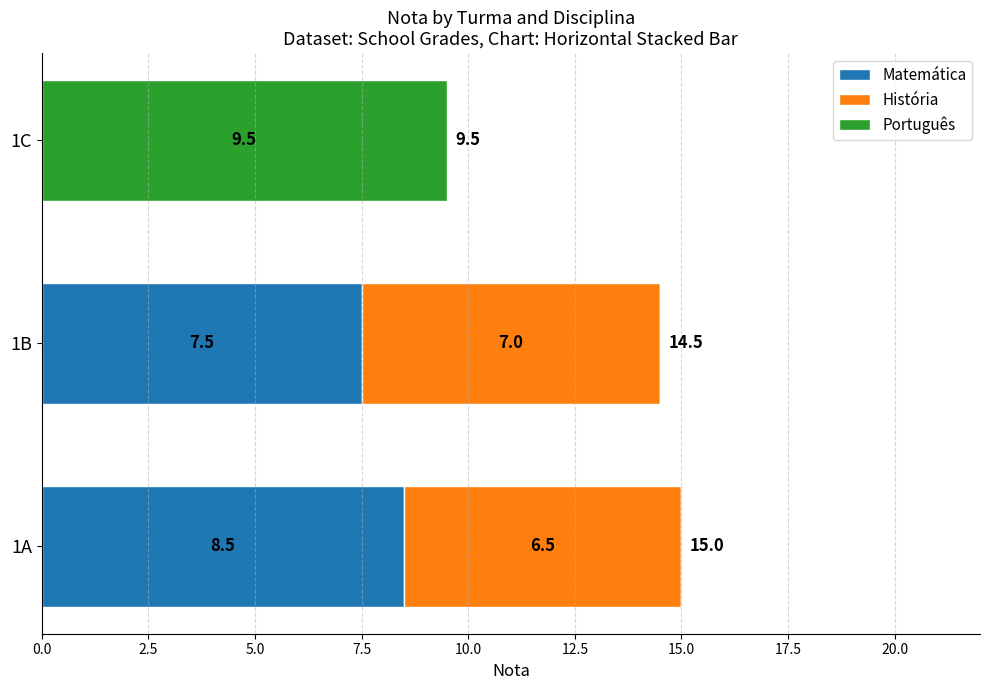

Which category has the highest value in the Matemática series?

1A